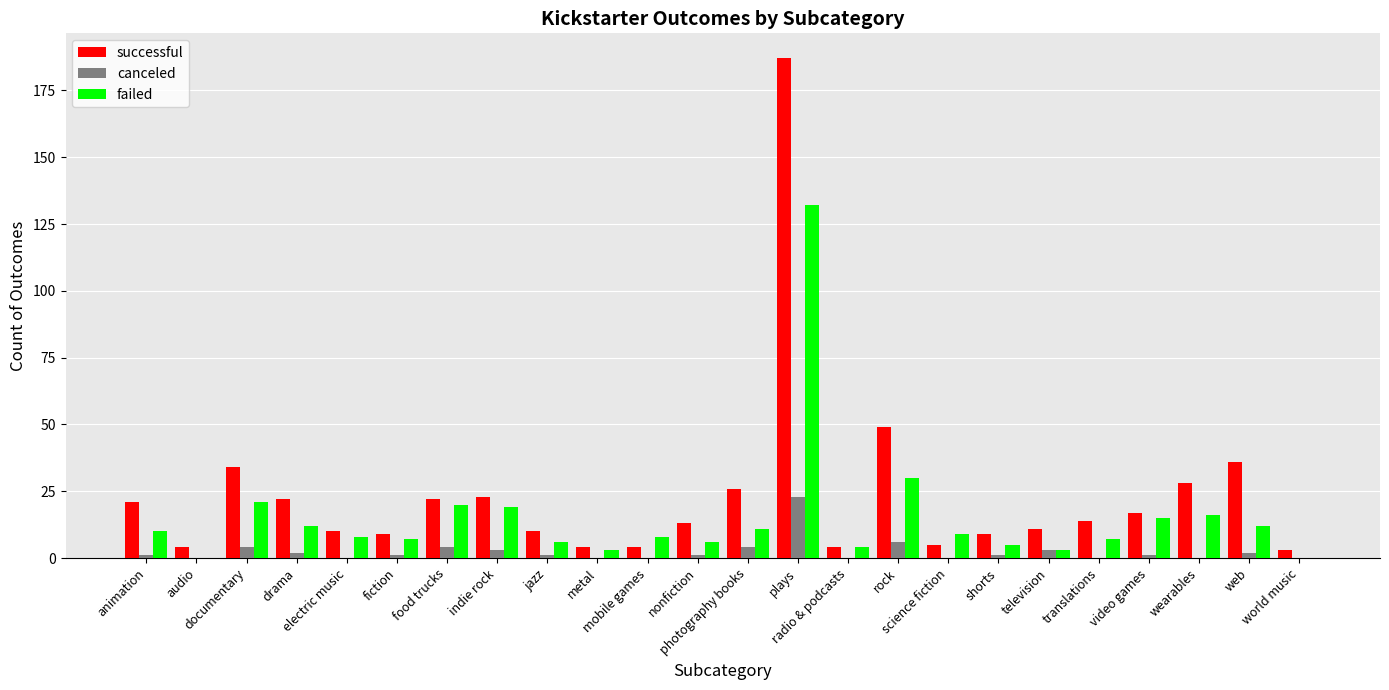

Is it true that successful equals 49 at rock?

True